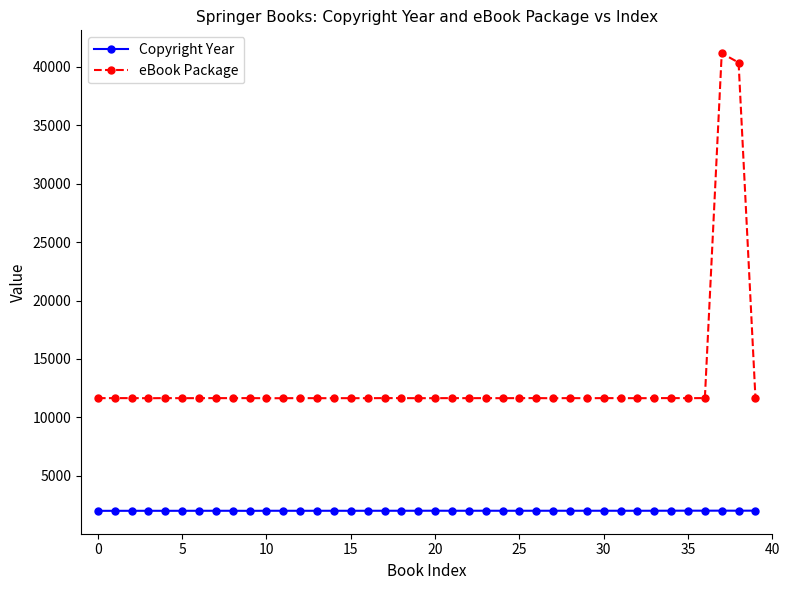

What is the value of the Copyright Year point at the 6th from the left?

2005